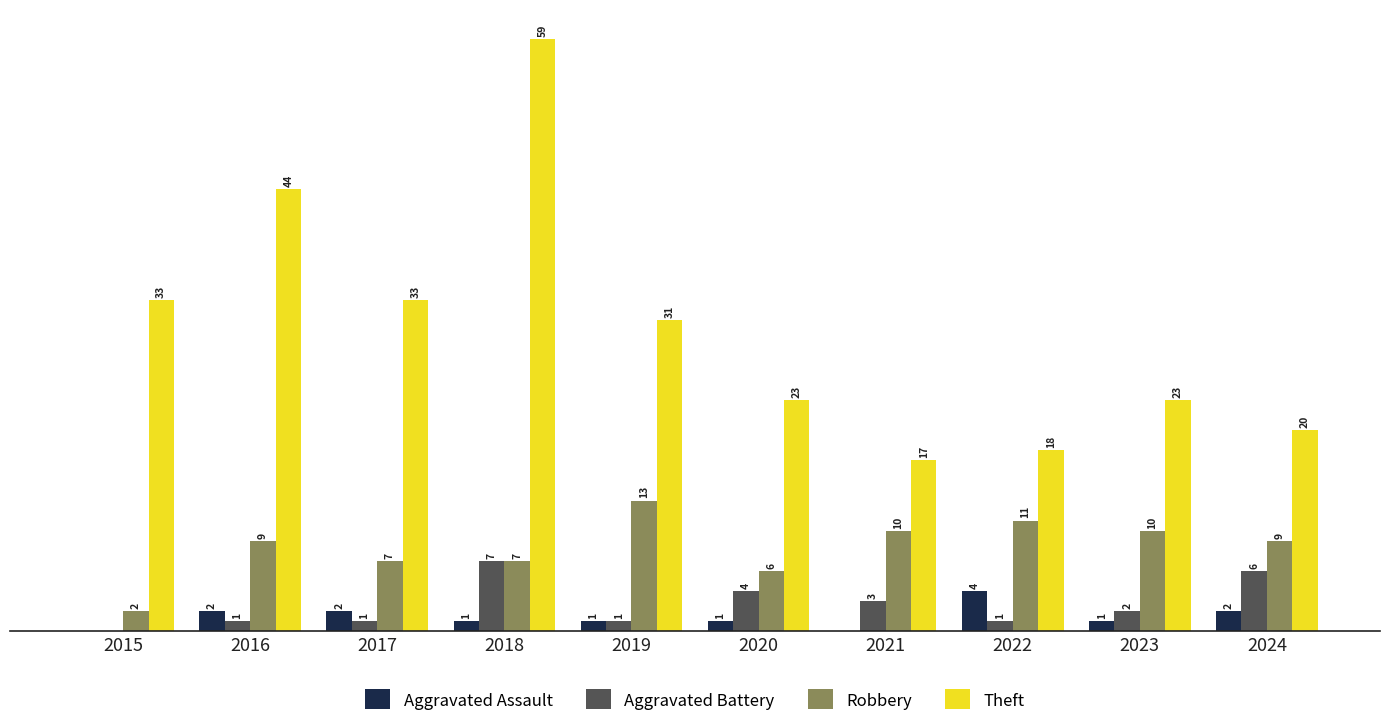

Is the value of Theft at 2018 greater than the value of Robbery at 2023?

Yes